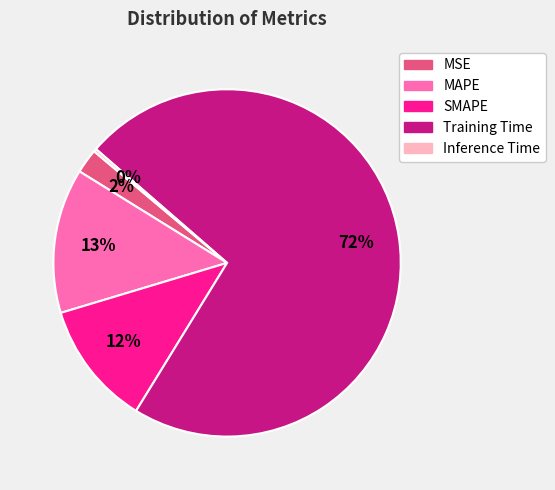

The Training Time slice represents 72% of the pie. True or false?

True